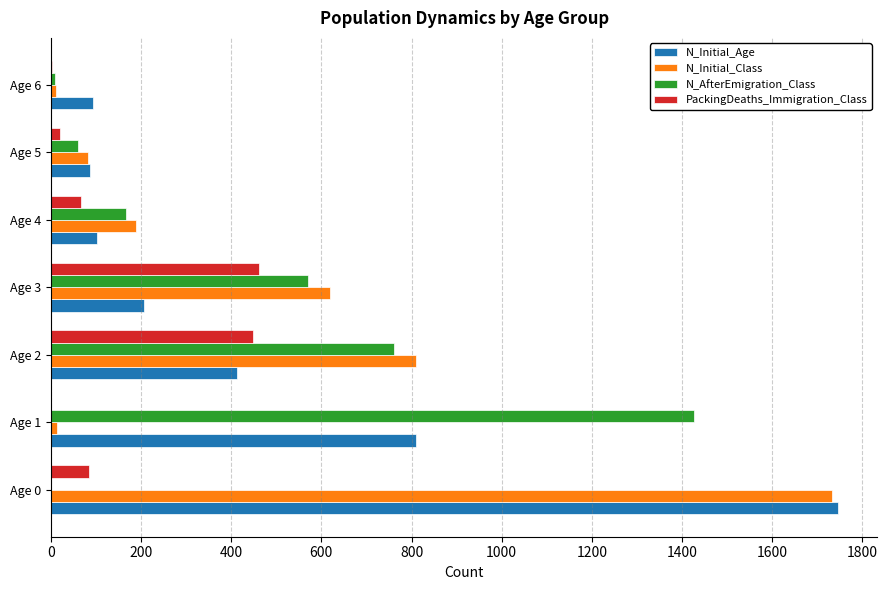

Is the value of N_AfterEmigration_Class at Age 3 greater than the value of PackingDeaths_Immigration_Class at Age 2?

Yes